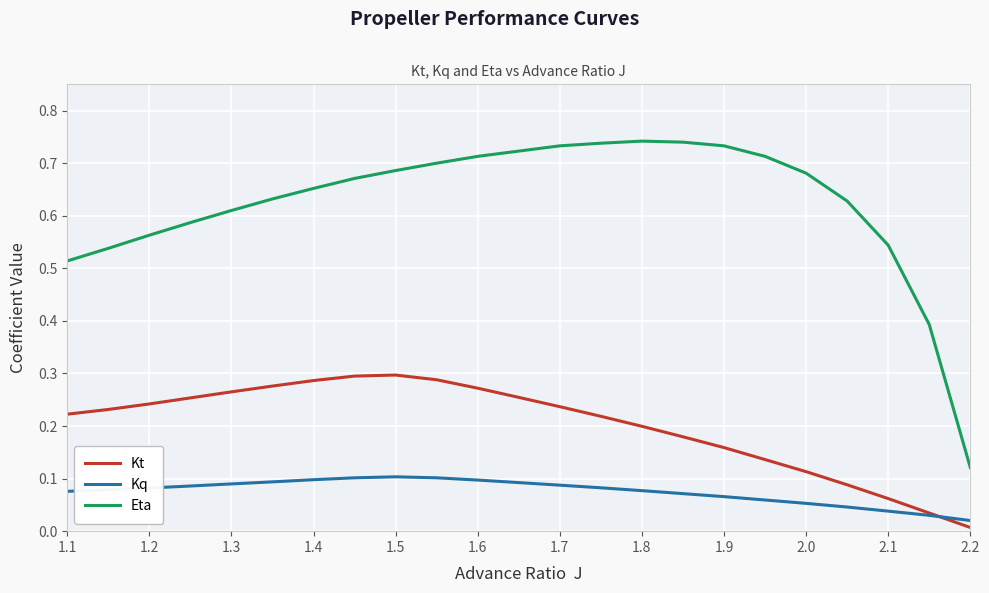

Which series has the widest spread of values?

Eta